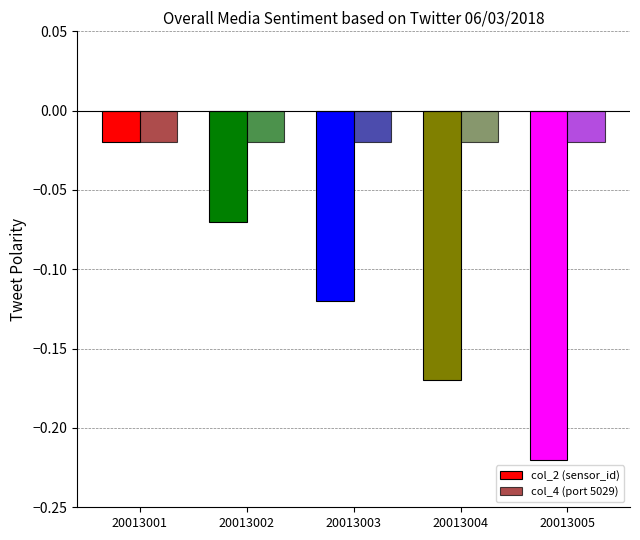

At which category is the sum across all series the highest?

20013001